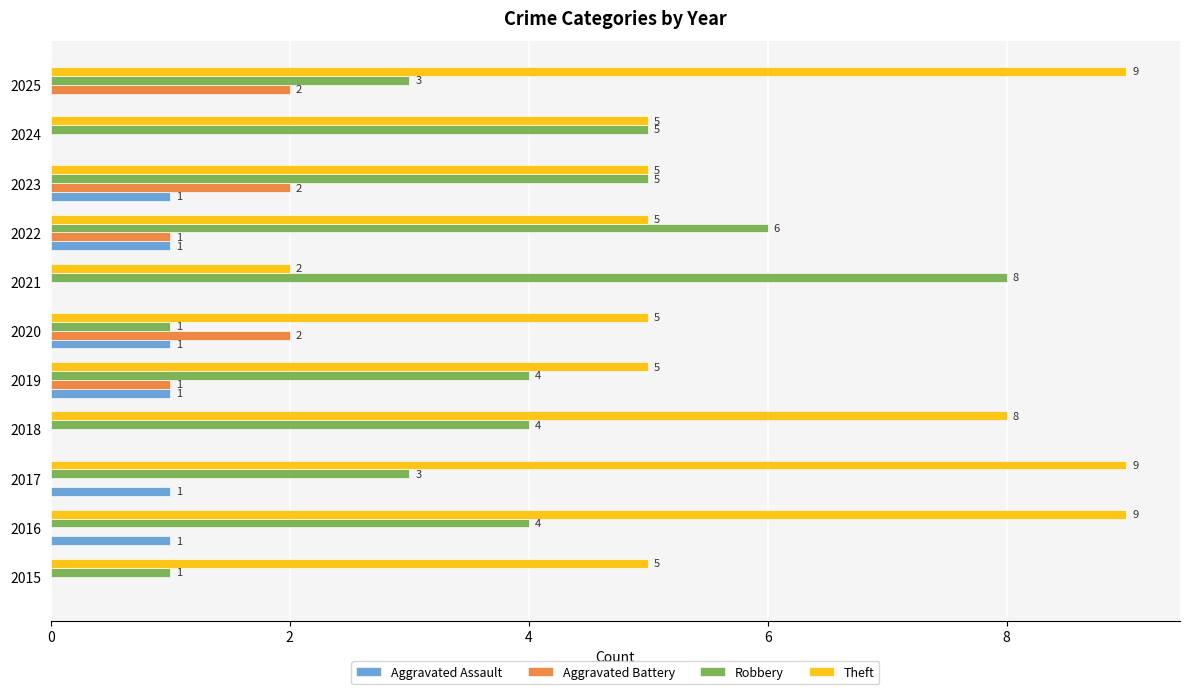

Which series has the largest total across all categories?

Theft